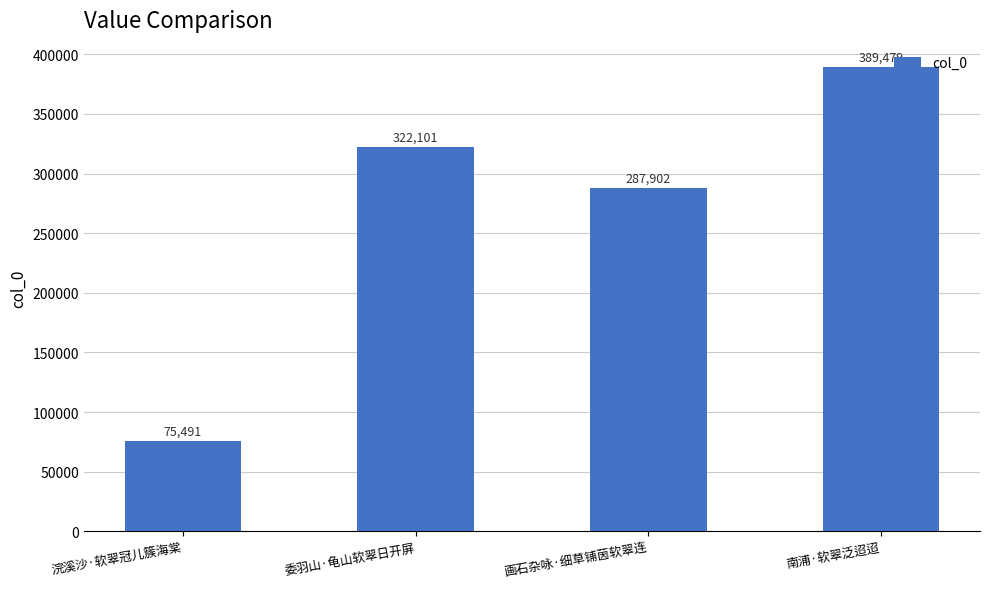

What is the average value?

268743